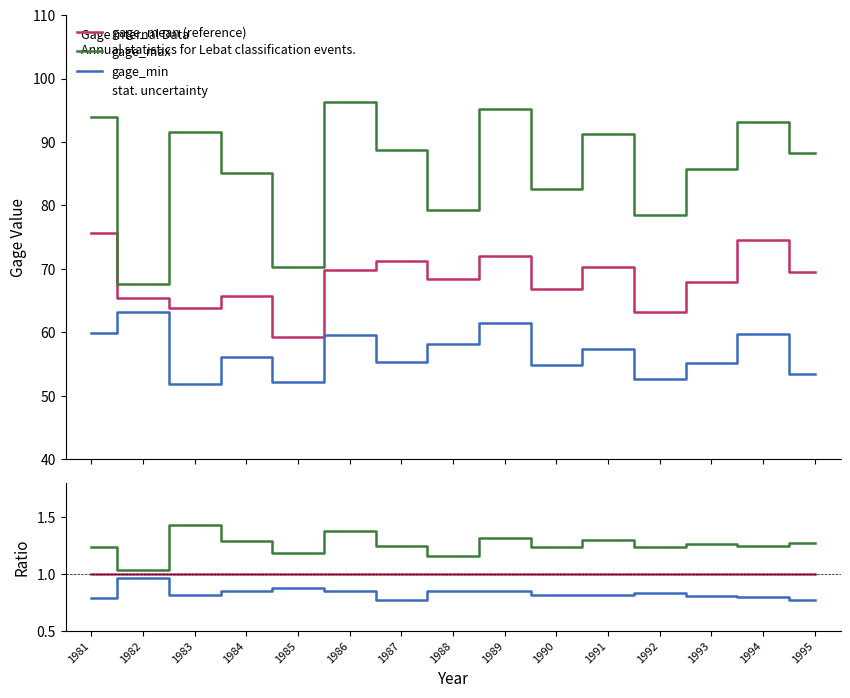

What is the maximum value for gage_mean ratio?

1.0